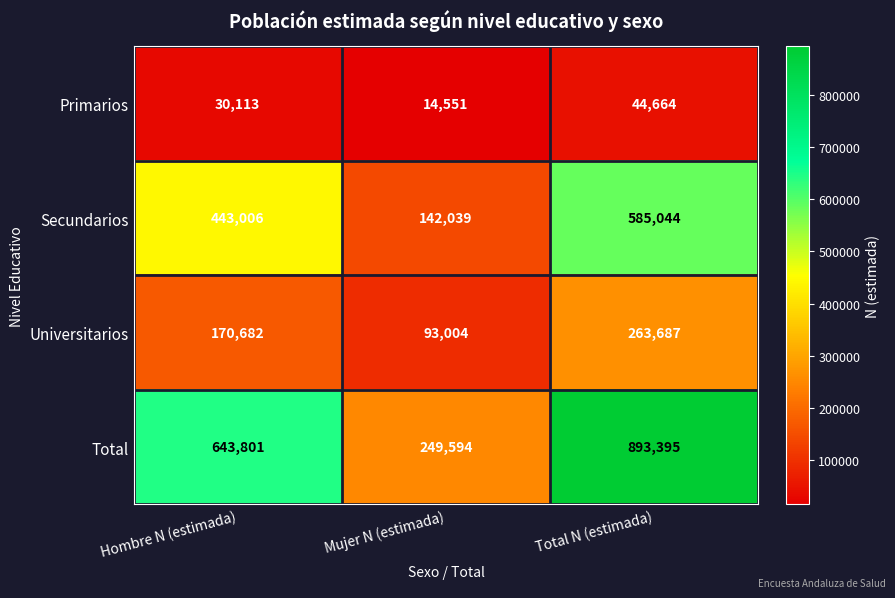

Rank the series at Hombre N (estimada) from highest to lowest value.

Total, Secundarios, Universitarios, Primarios